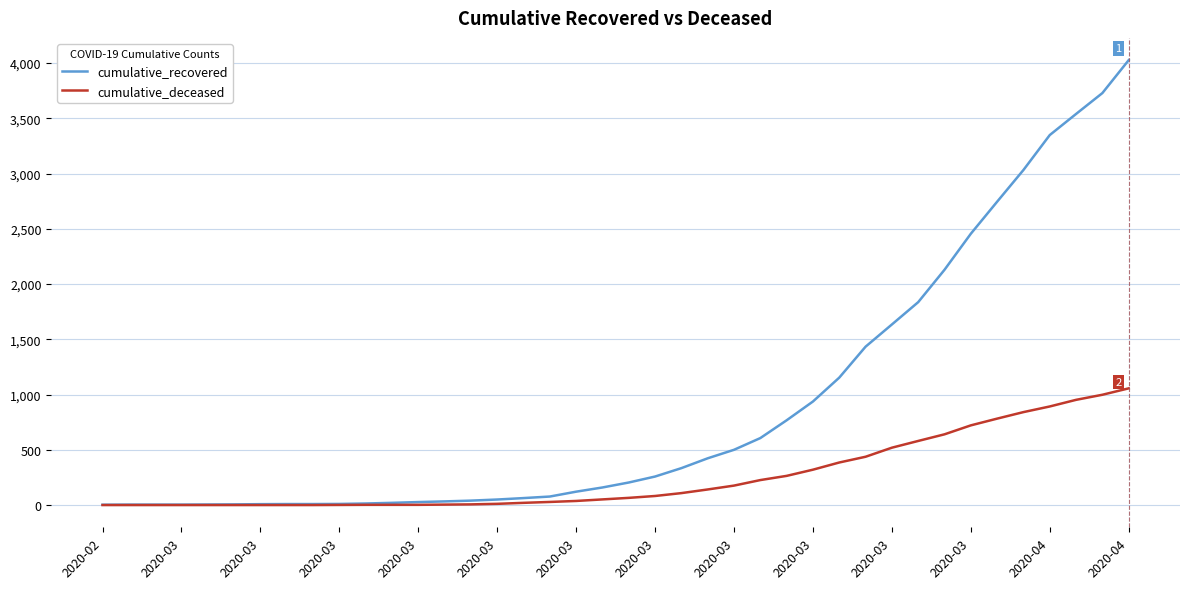

List the series in order of their overall mean, highest first.

cumulative_recovered, cumulative_deceased